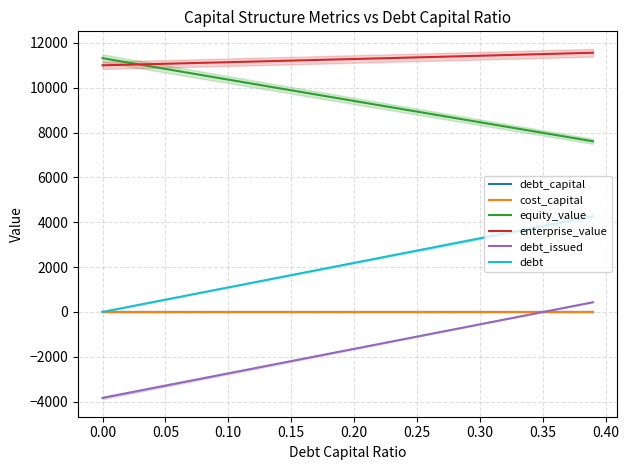

What is the minimum value for equity_value?

7611.8